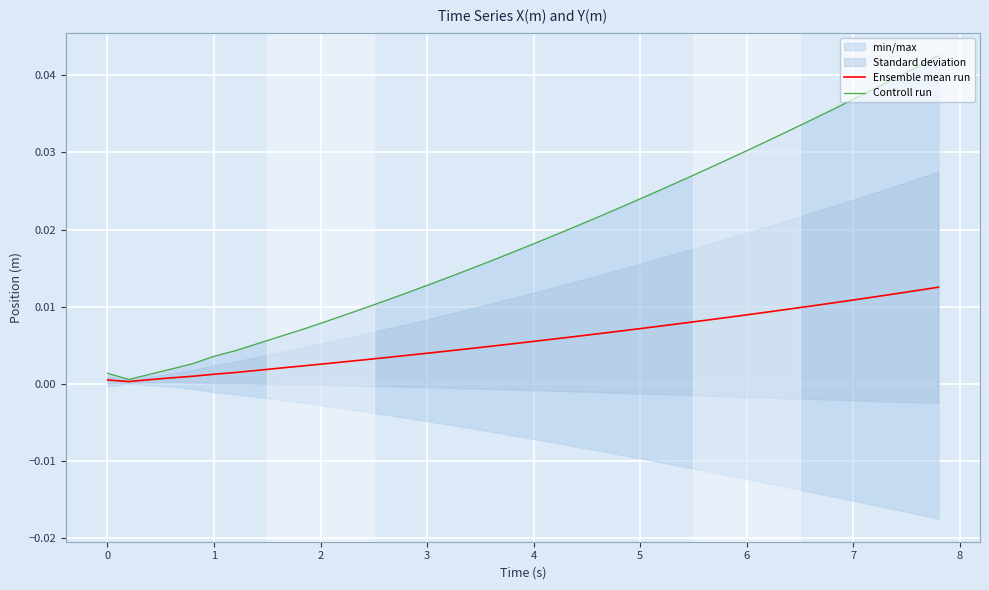

What is the label of the 34th point from the right?

5